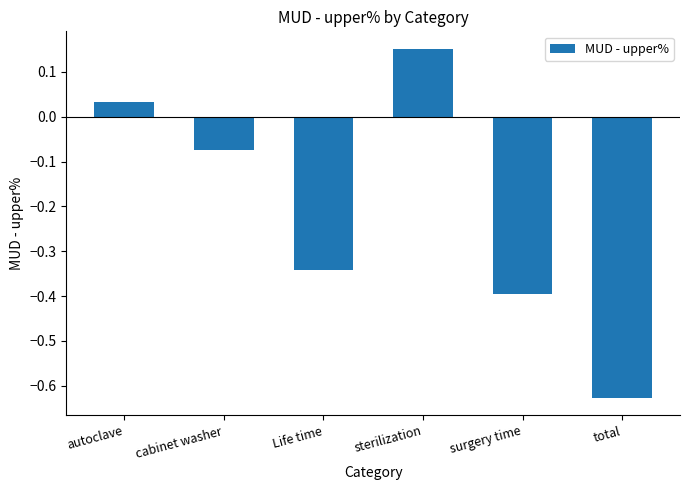

Is it true that the value at surgery time is -0.4?

True